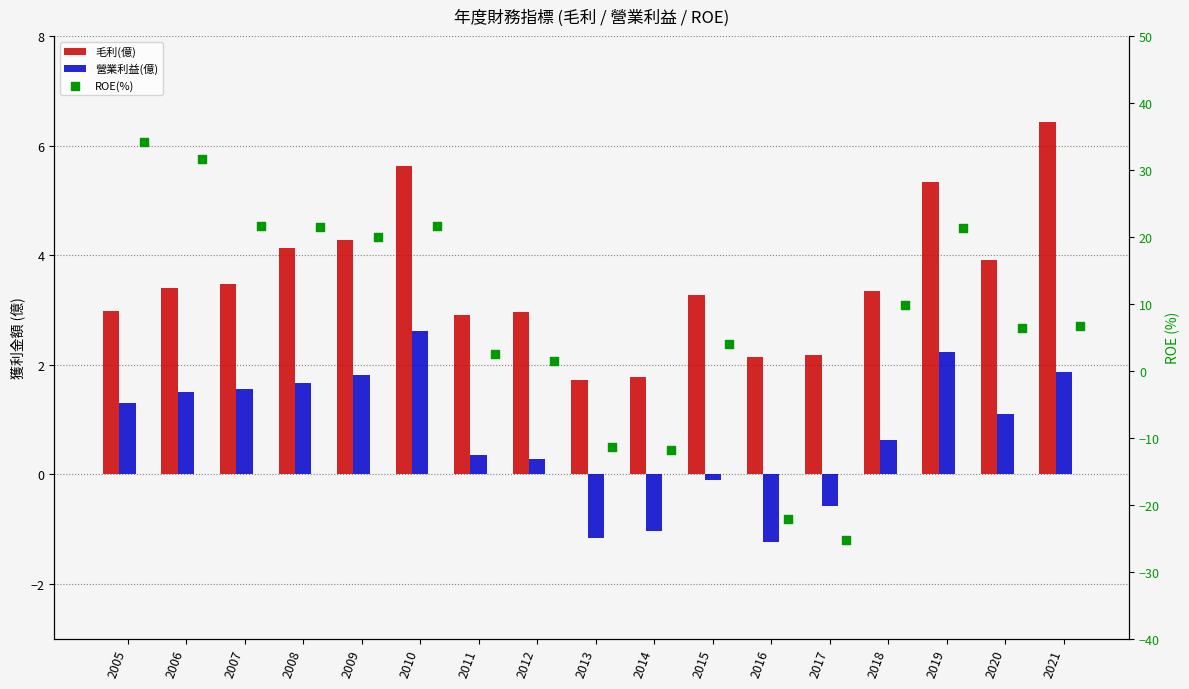

What is the total value across all series at 2021?

15.0